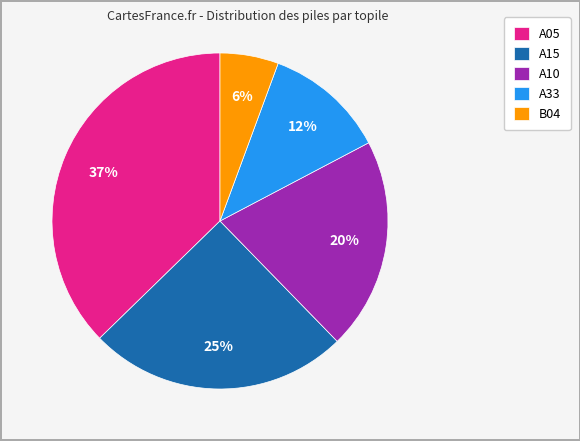

Count the number of slices in the pie.

5